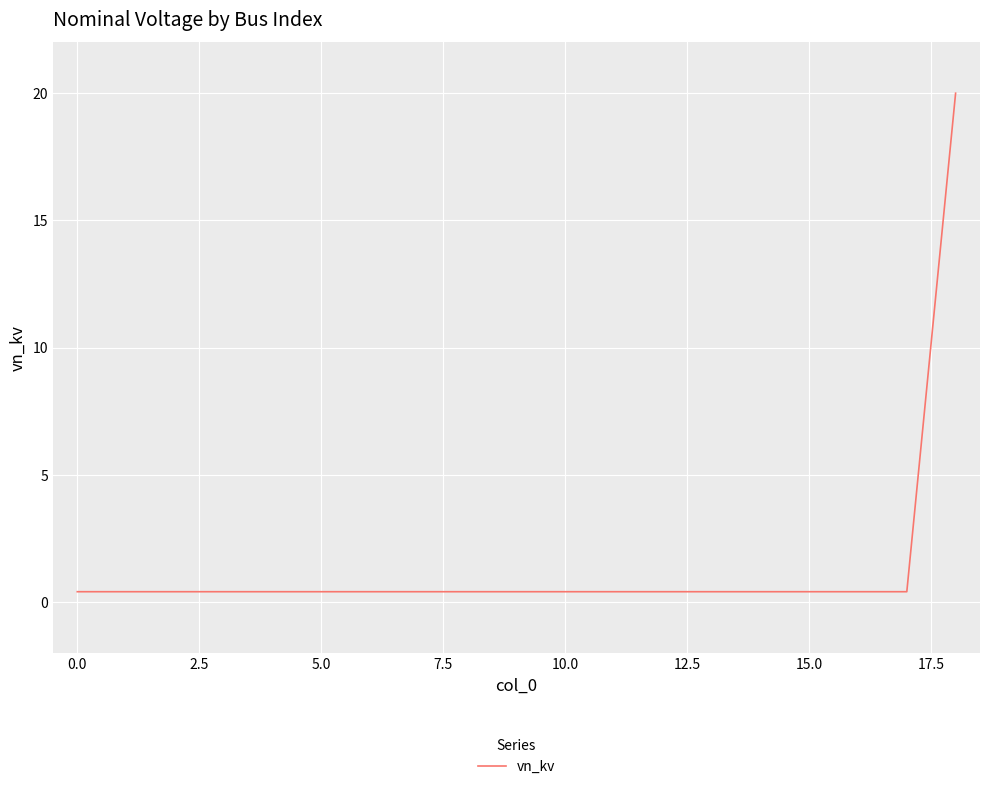

Does the chart display data point markers on the line(s)?

No